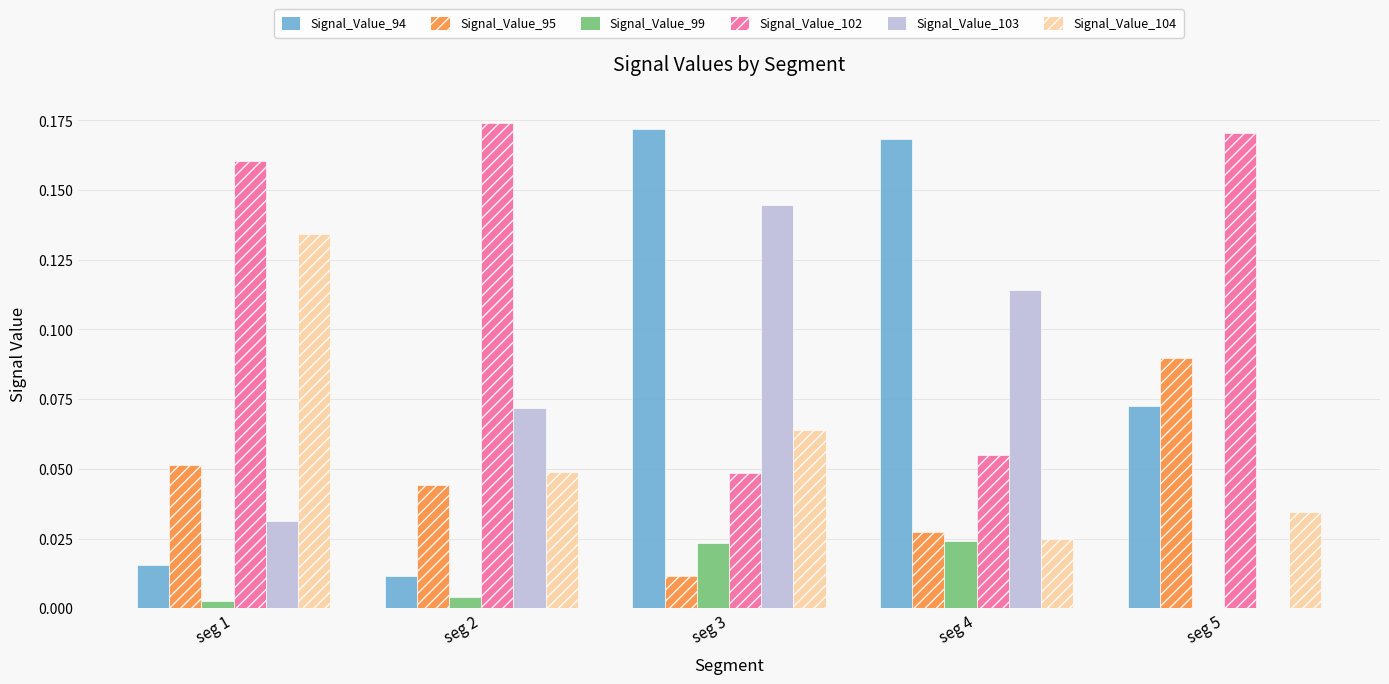

Which series has the widest spread of values?

Signal_Value_94